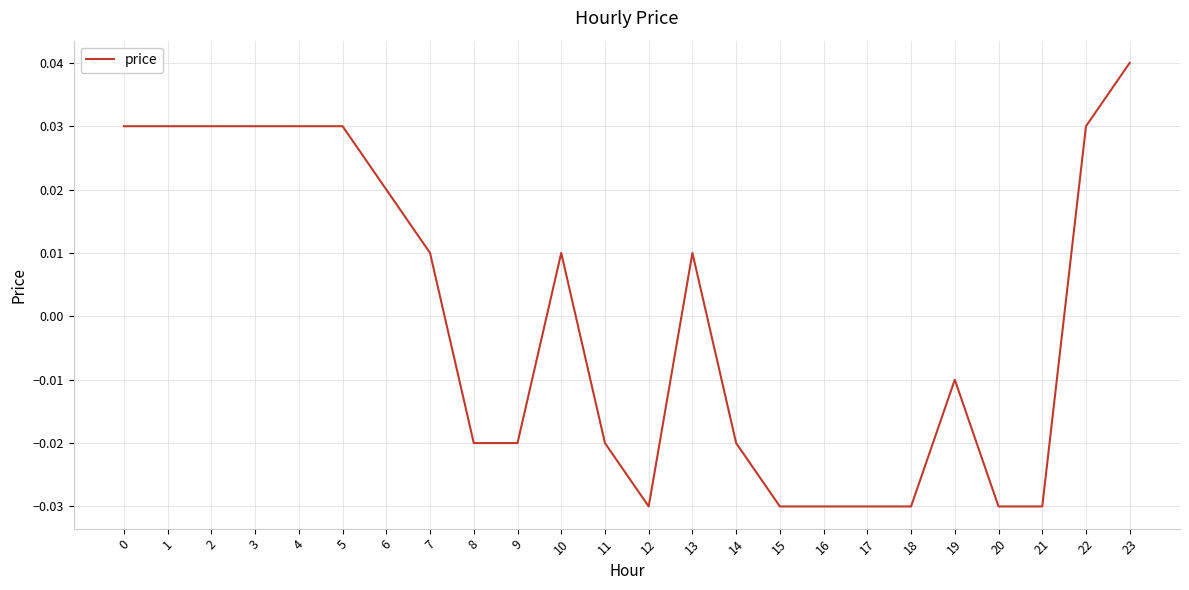

Which has a higher value, 14 or 10?

10